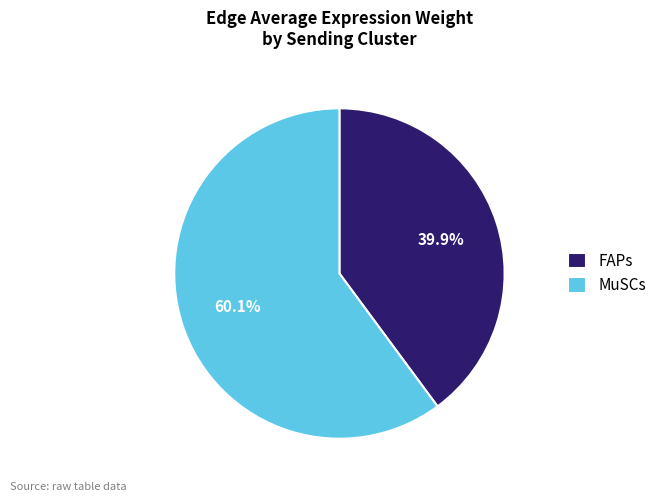

Rank the categories by value from lowest to highest.

FAPs, MuSCs